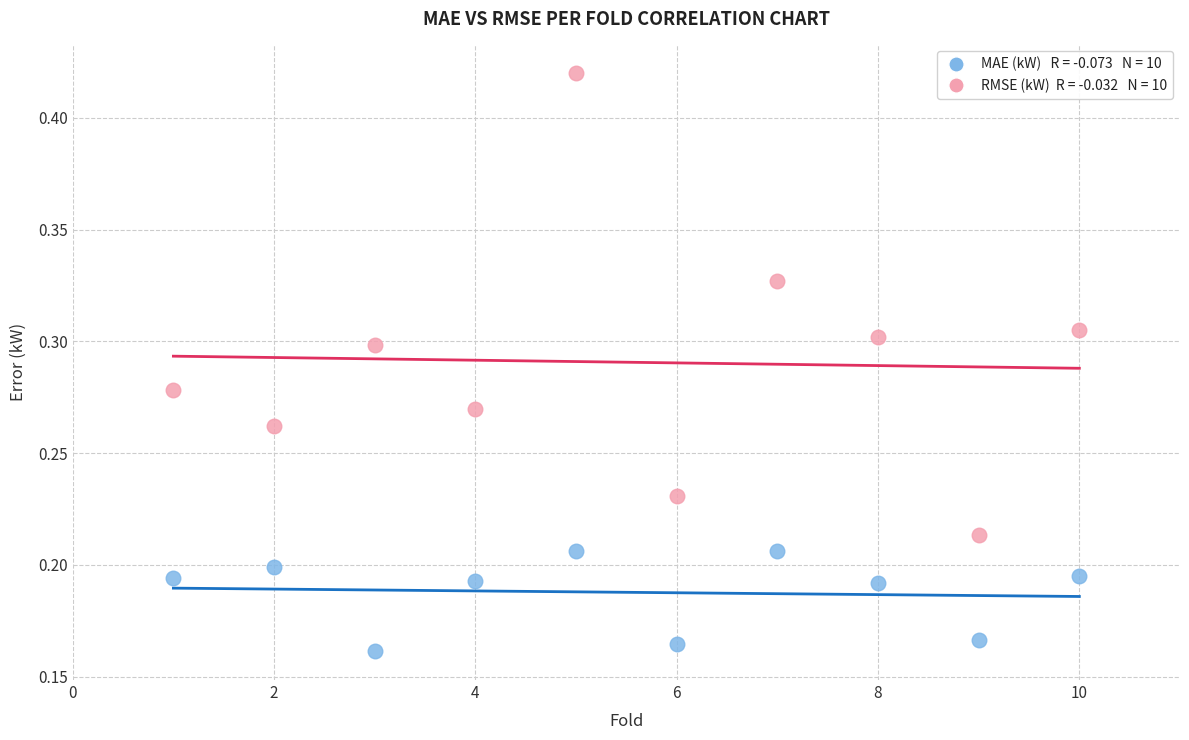

Across all data points, what is the range of X values (max minus min)?

9.0